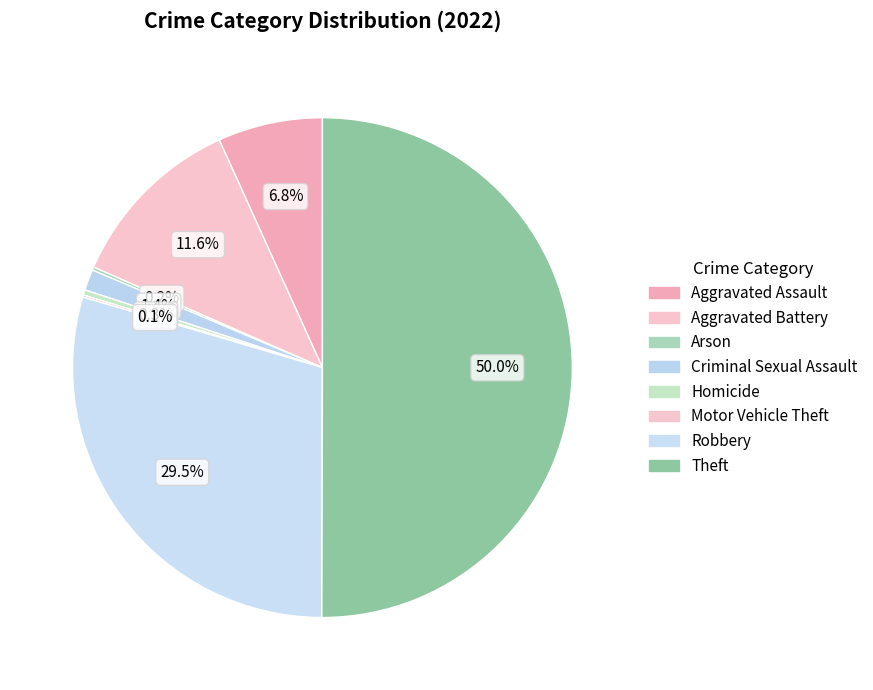

What is the change in value from Criminal Sexual Assault to Robbery?

+416